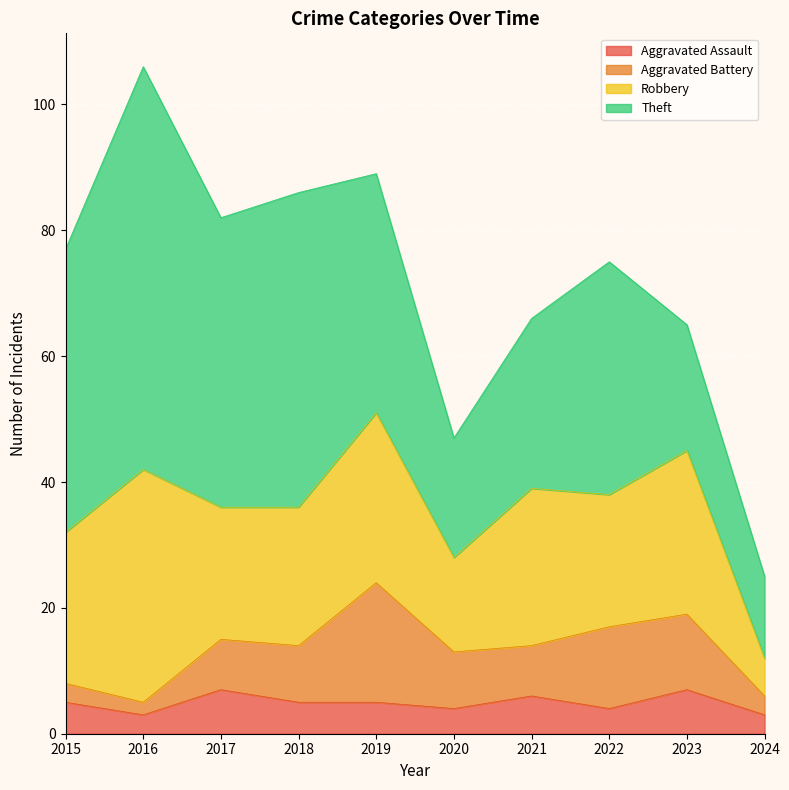

Which category has the highest value across all series?

2016